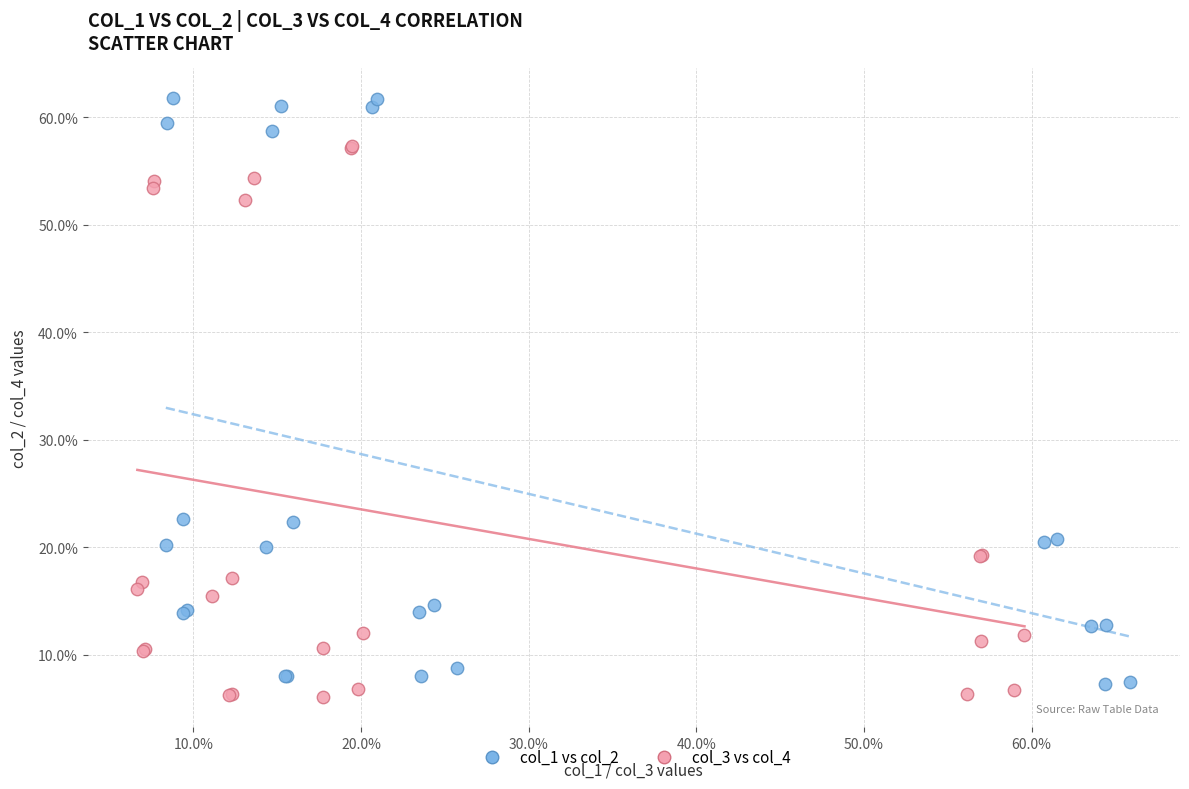

Which series contains the highest Y value?

col_1 vs col_2